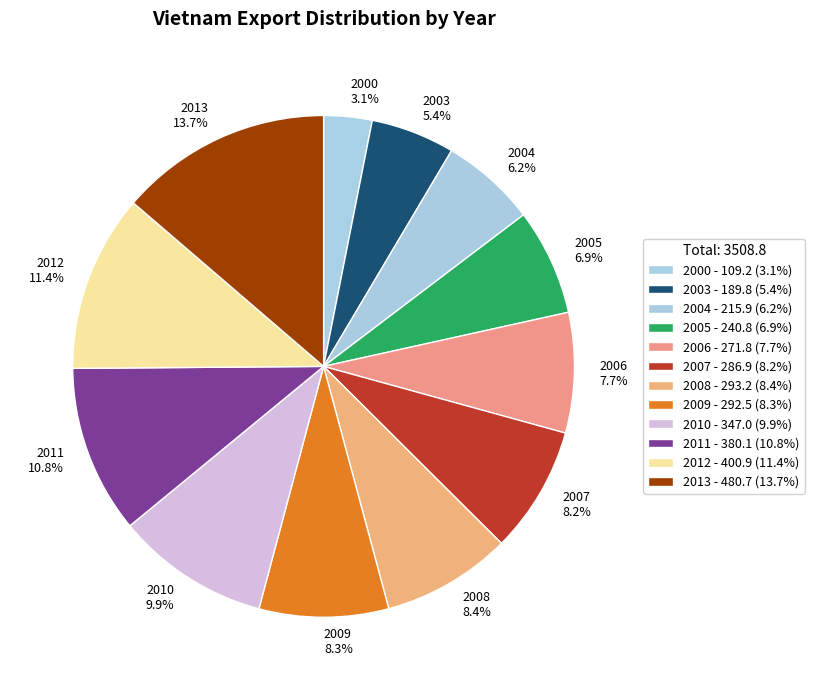

Combined, what portion of the pie is 2010 and 2011?

20.7%